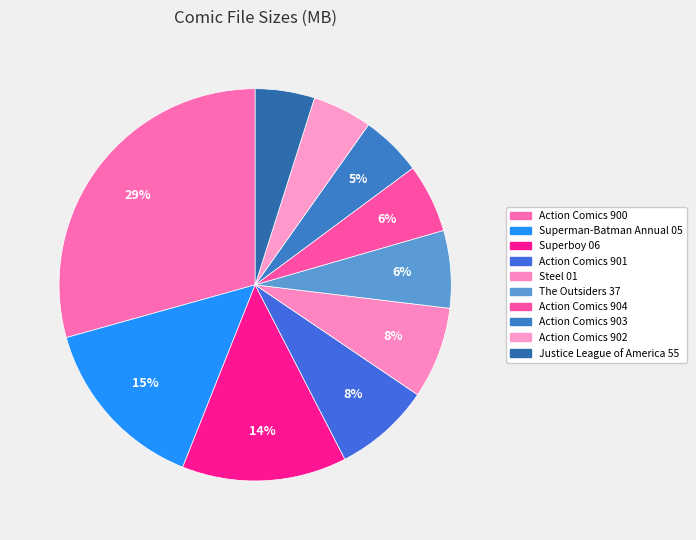

Approximately how many times larger is the value at Action Comics 902 compared to Action Comics 900?

0.2